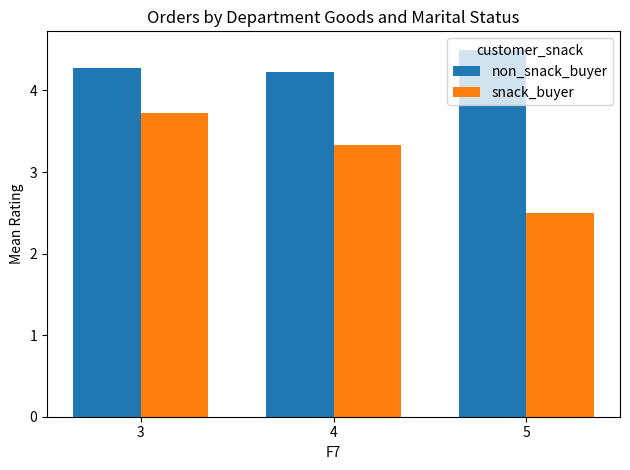

Where is non_snack_buyer nearest to the value 4?

4